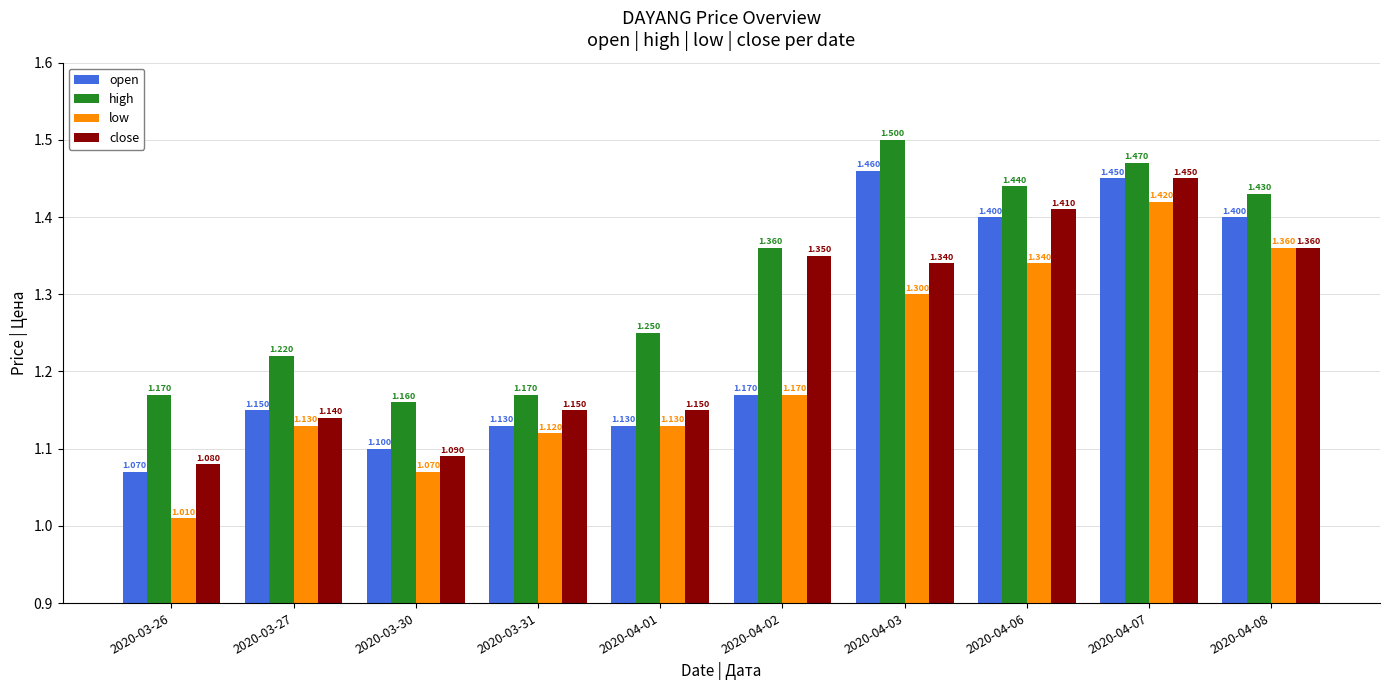

Is it true that close equals 1.4 at 2020-04-06?

True